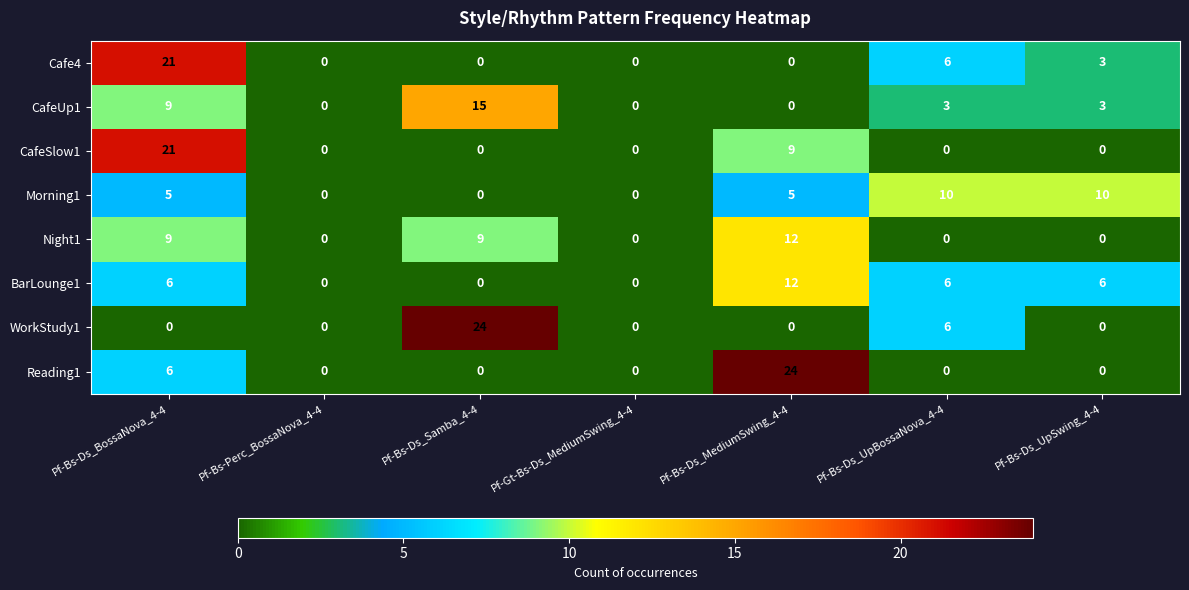

Count the BarLounge1 values in the range 0 to 6.

6